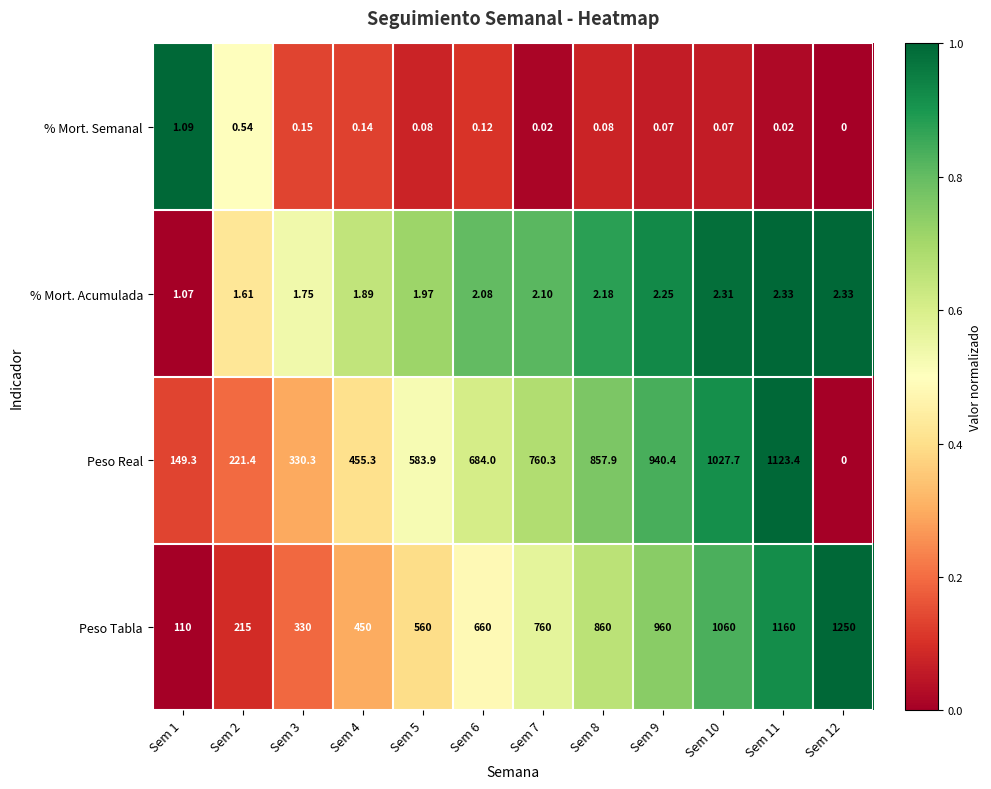

At Sem 8, list the series in order from largest to smallest.

Peso Tabla, Peso Real, % Mort. Acumulada, % Mort. Semanal